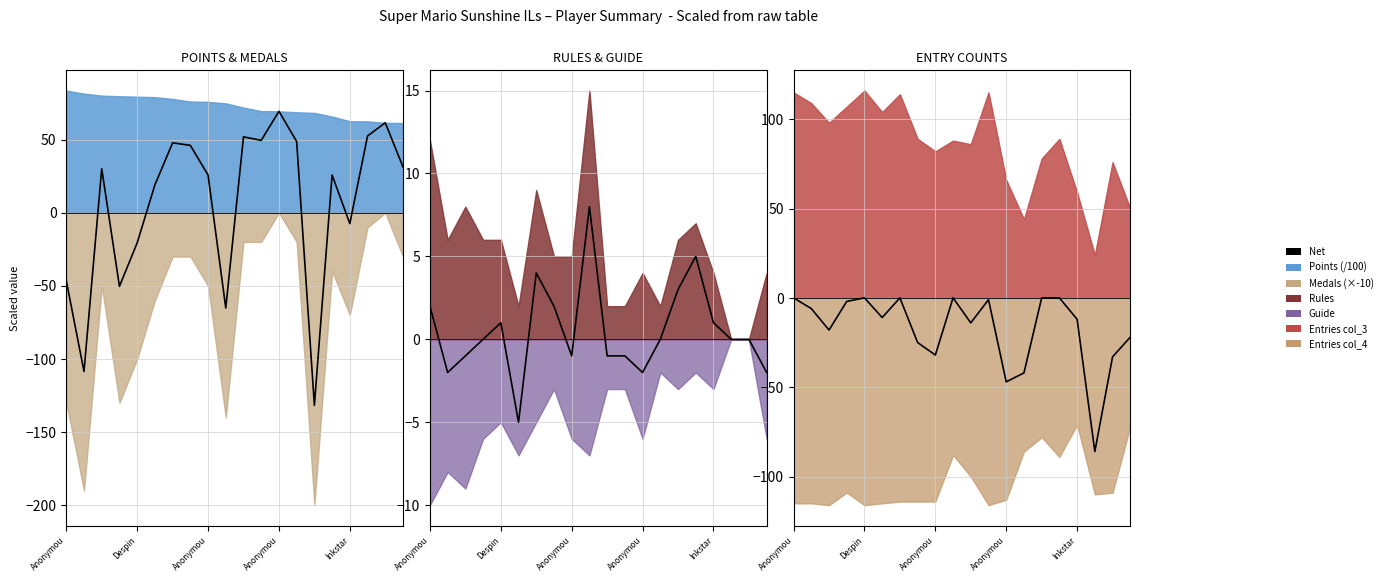

How many negative values are there?

14